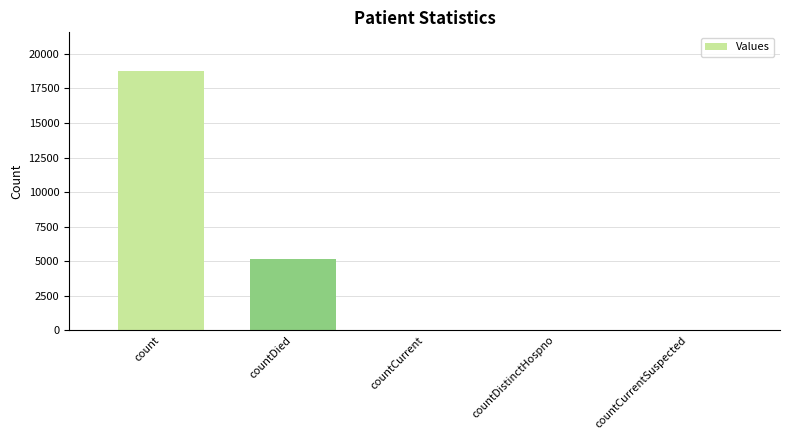

What is the greatest value displayed?

18751